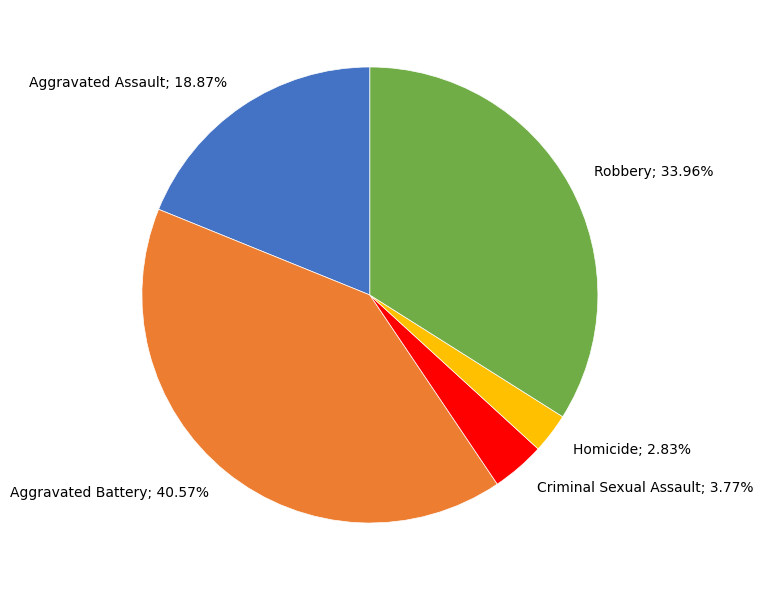

Count the number of slices in the pie.

5